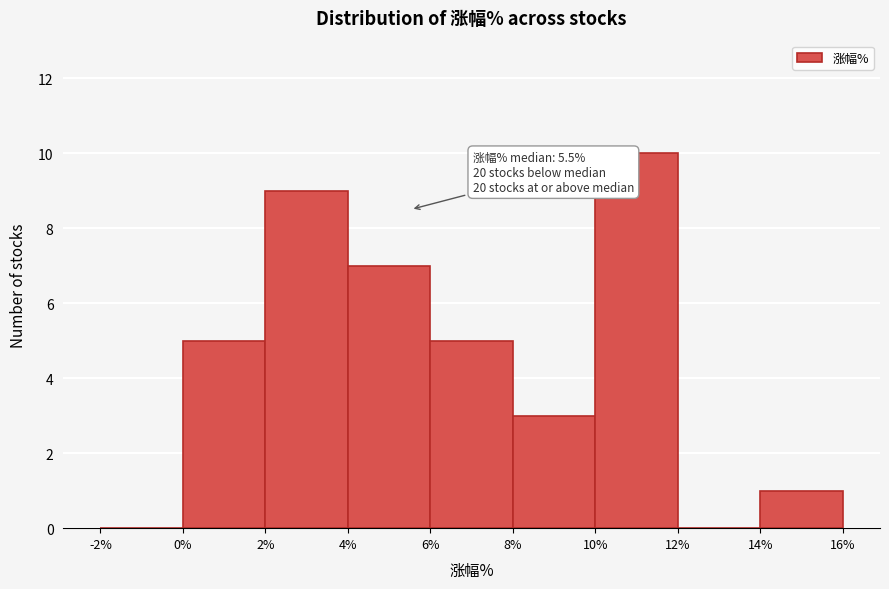

Over which range of the x-axis is the bar tallest?

10% to 12%